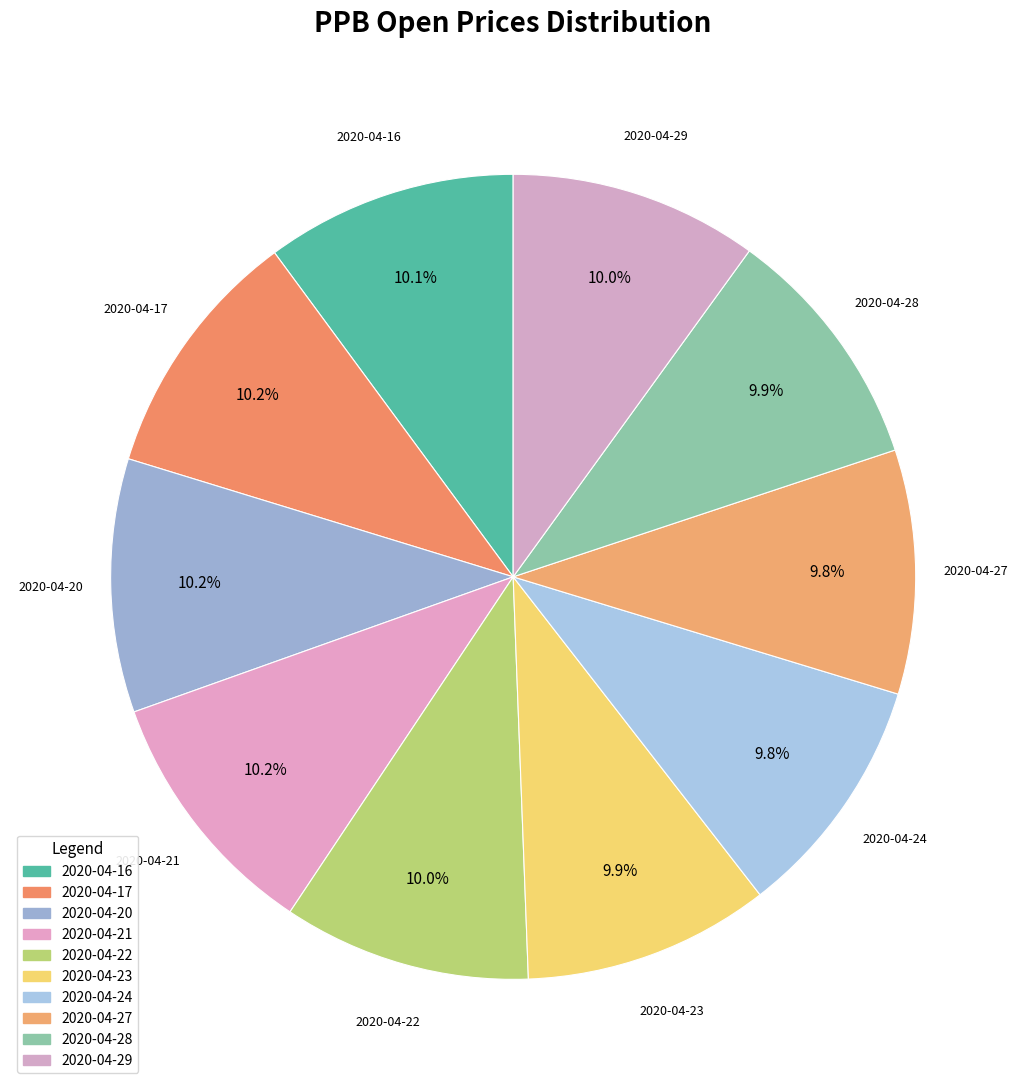

What percentage is NOT represented by 2020-04-28?

90.1%